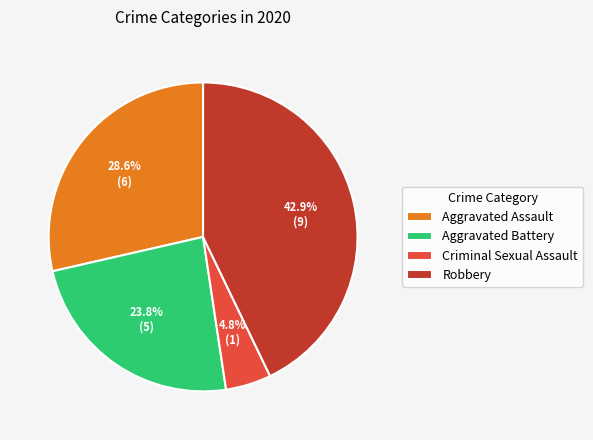

How many slices are in this pie chart?

4